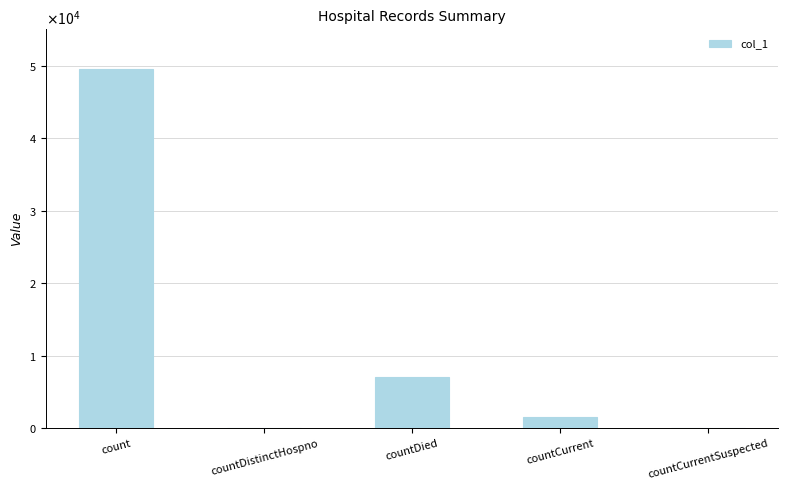

Approximately how many times larger is the value at countCurrent compared to countDied?

0.2